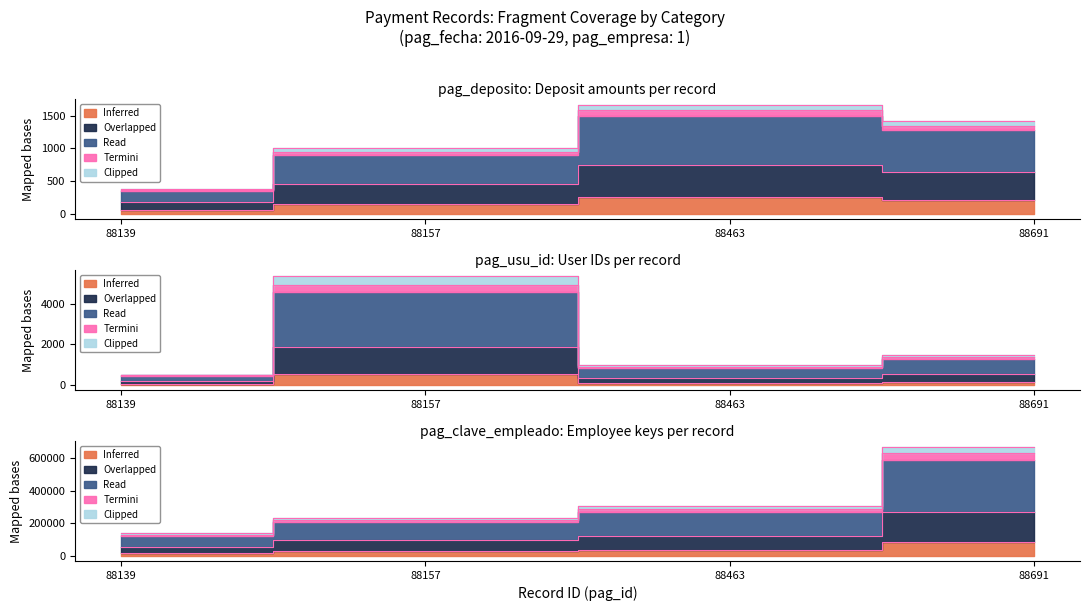

What is the difference between the second highest and second lowest values in the pag_clave_empleado series?

8506.9